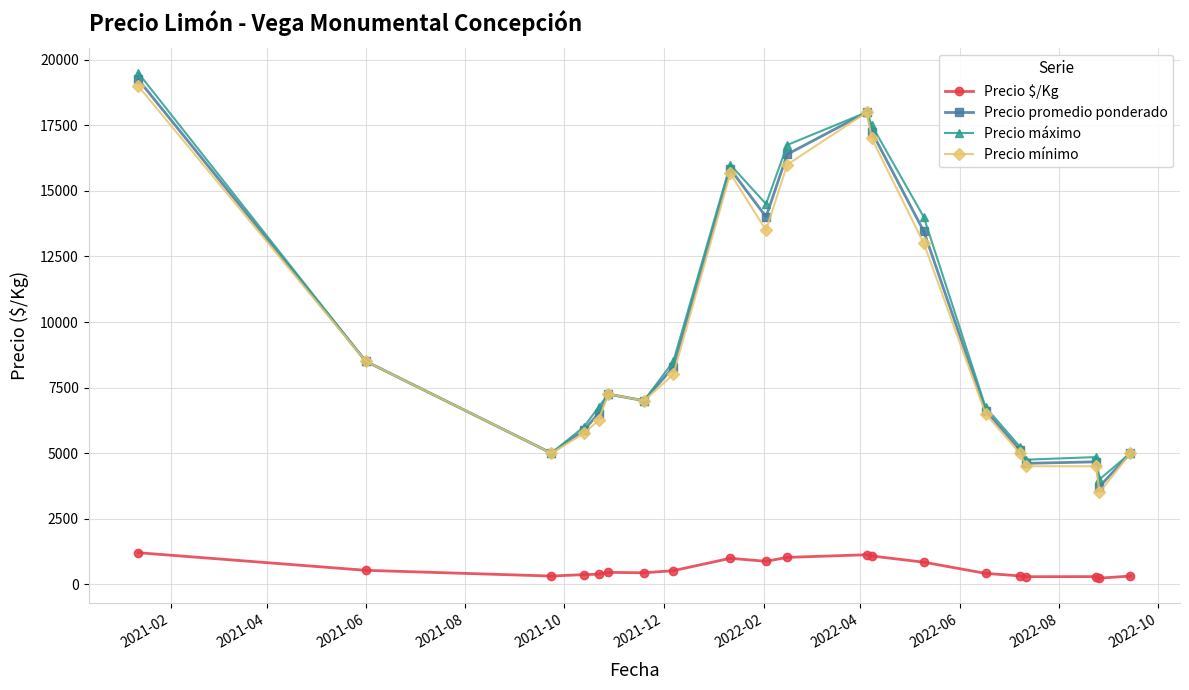

True or false: Precio $/Kg has more than 1 points higher than both neighbors.

True